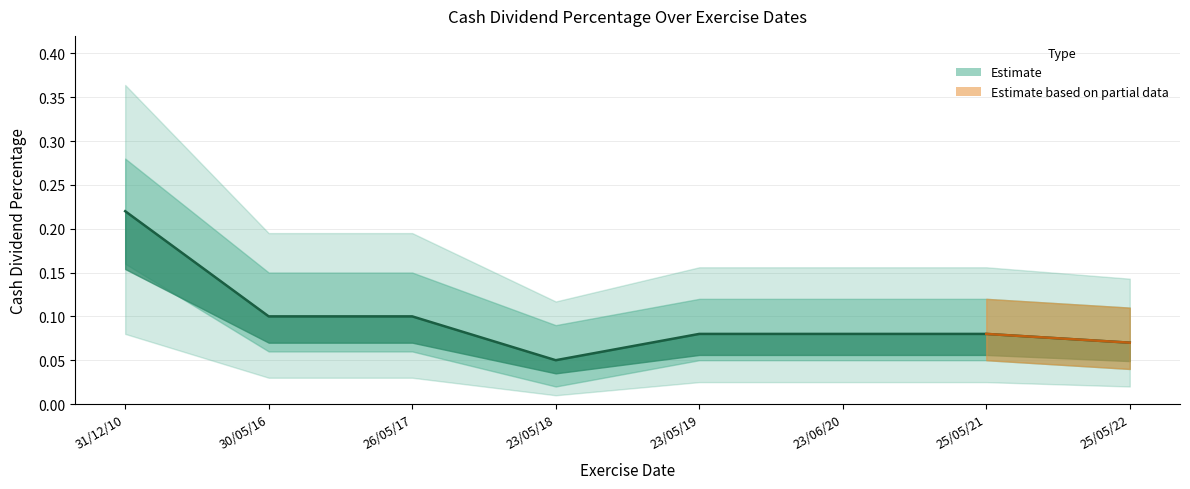

Read the Cash Dividend % value at 31/12/10.

0.2